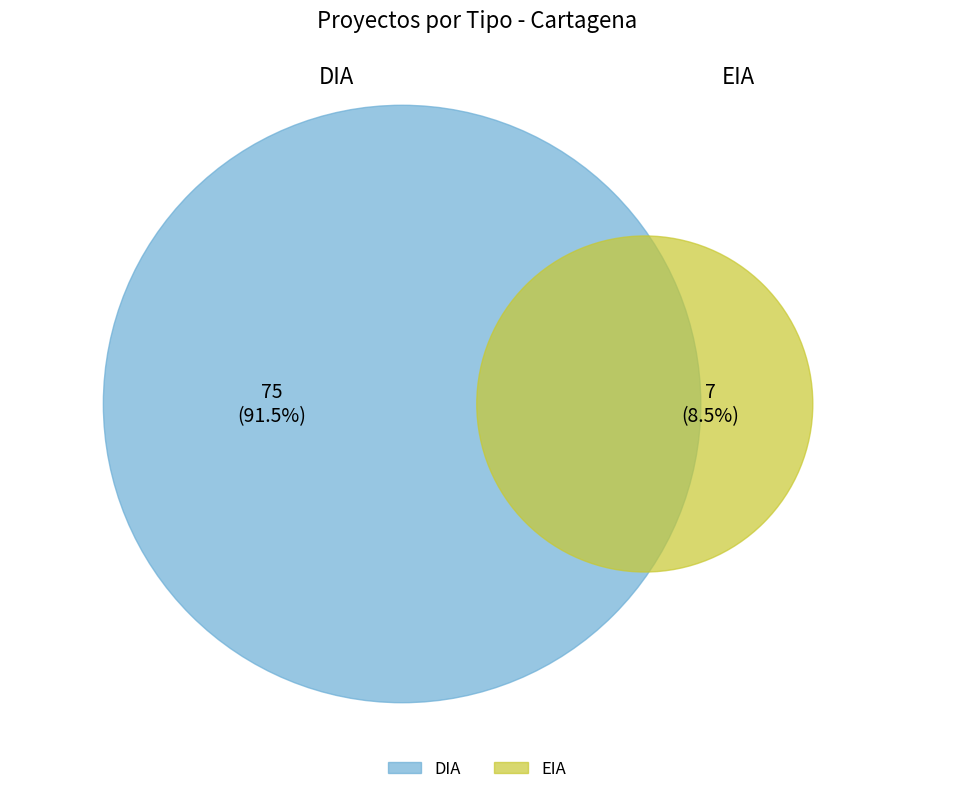

The EIA slice represents 9% of the pie. True or false?

True